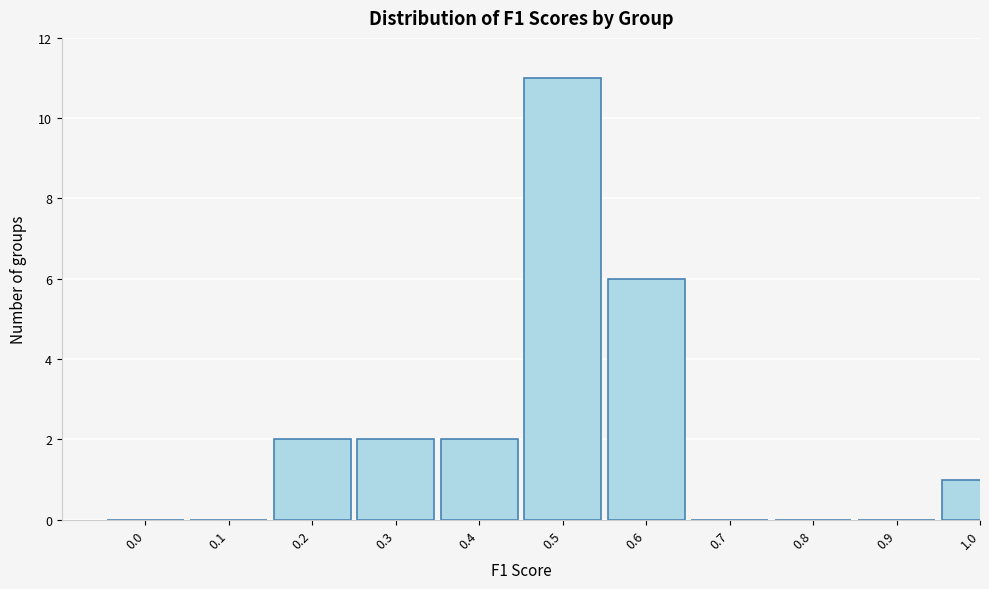

Reading left to right, list all the values displayed in this chart.

0.0=0	0.1=0	0.2=2	0.3=2	0.4=2	0.5=11	0.6=6	0.7=0	0.8=0	0.9=0	1.0=1